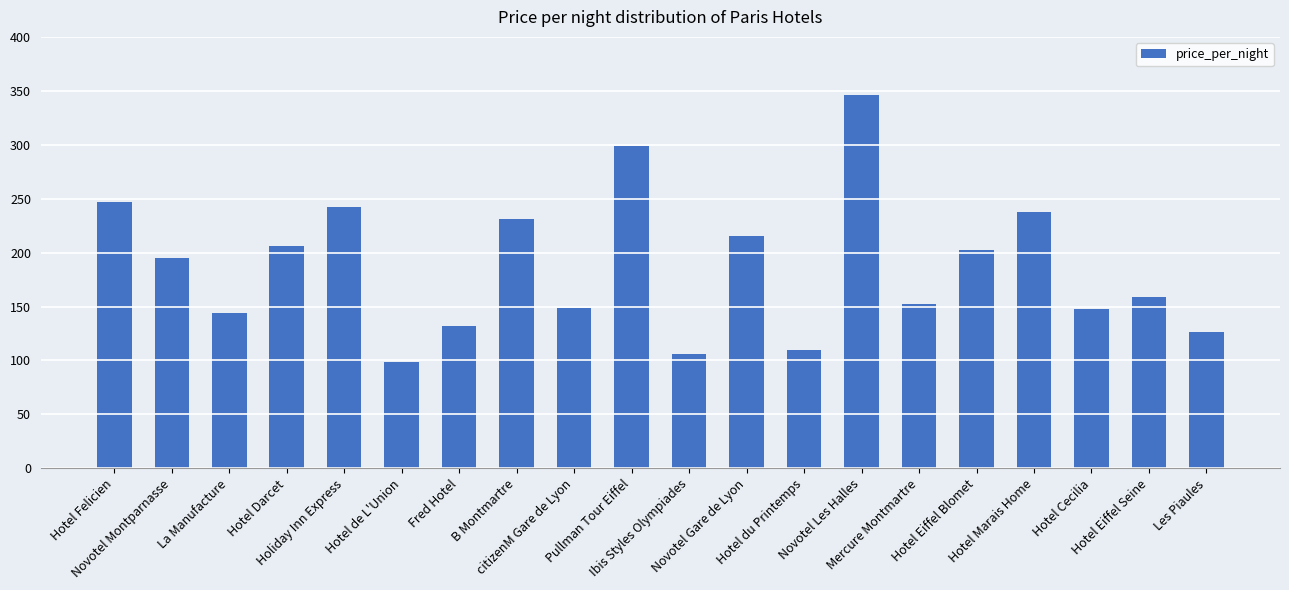

What is the difference between the second highest and minimum values?

200